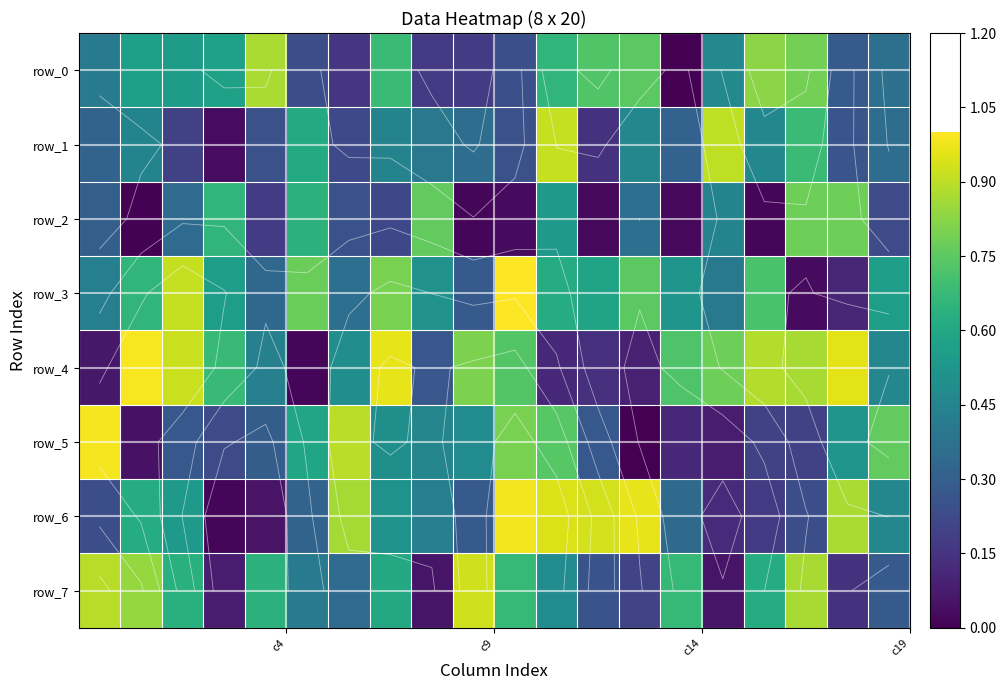

Which series has the widest spread of values?

row_5